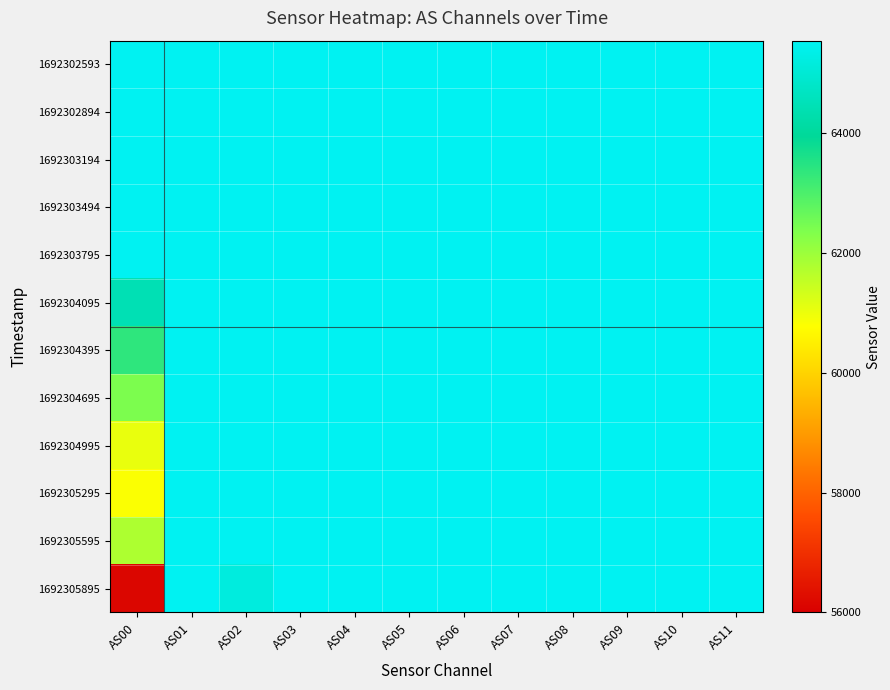

At which category does the chart reach its peak across all series?

AS00